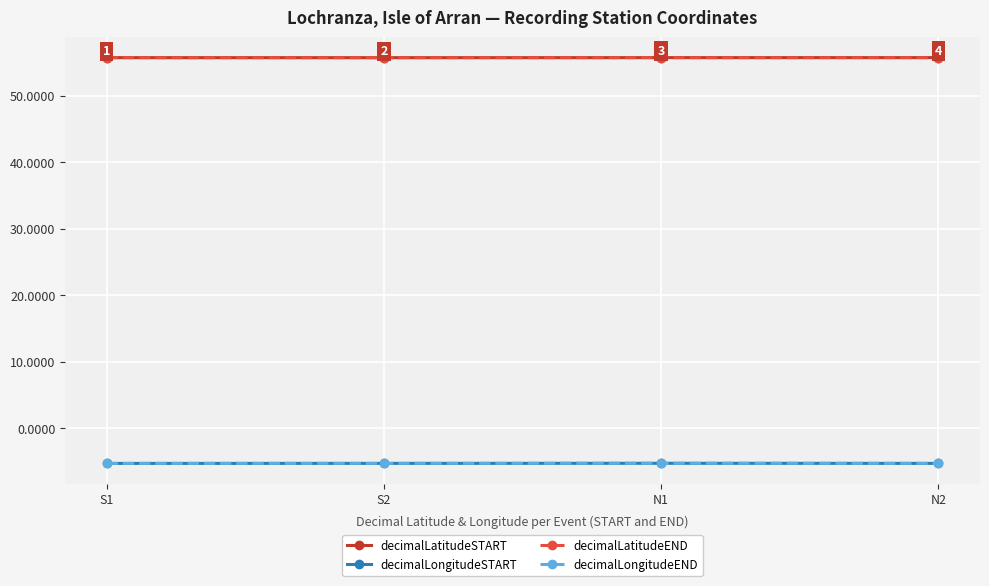

The value of decimalLongitudeSTART at N1 is -5.3. True or false?

True